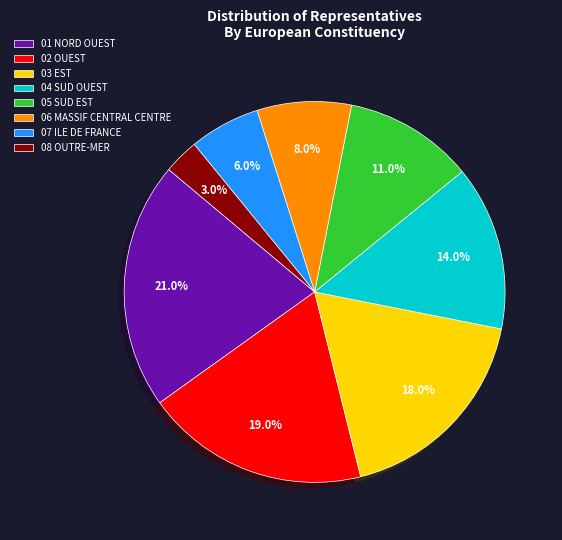

Which has a higher value, 05 SUD EST or 03 EST?

03 EST